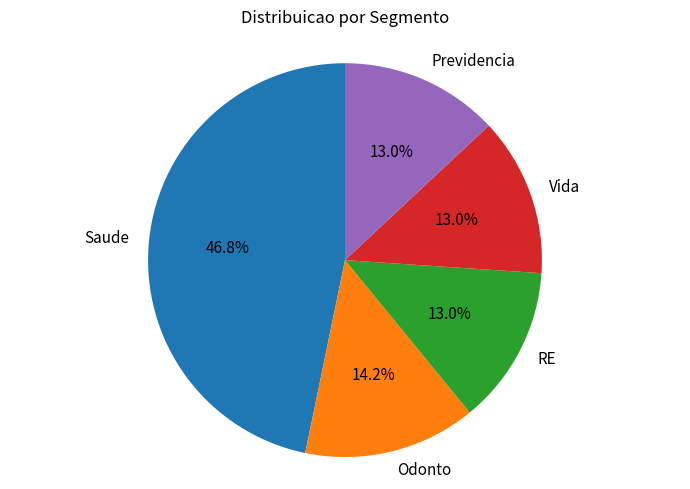

Count the number of slices in the pie.

5